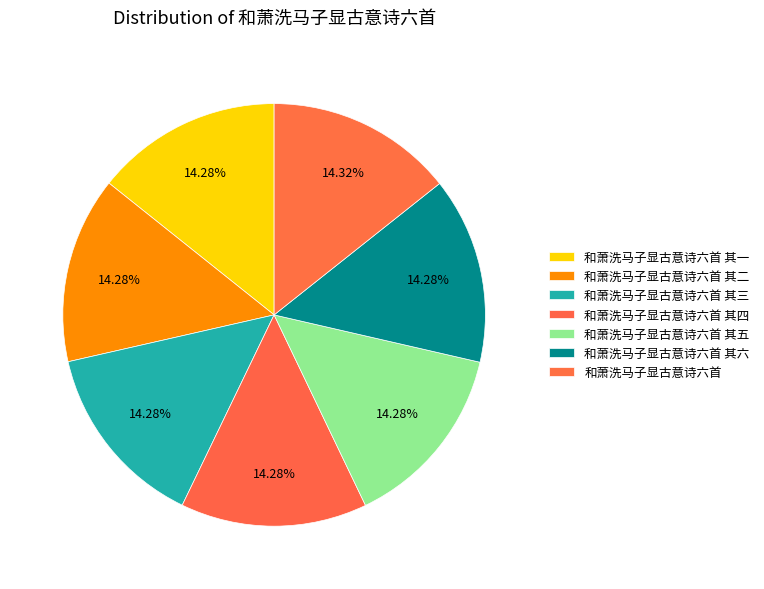

Is there any slice that represents more than half of the pie?

No